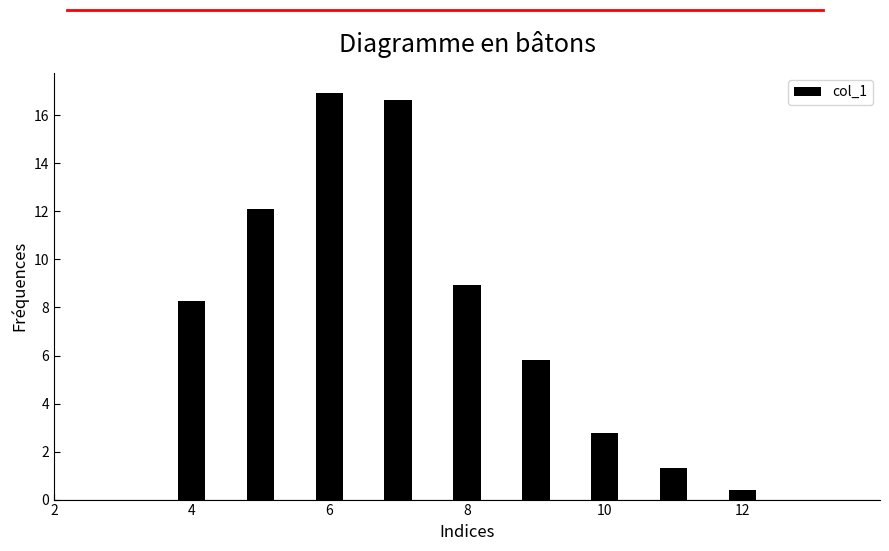

How many distinct data groups are displayed?

1